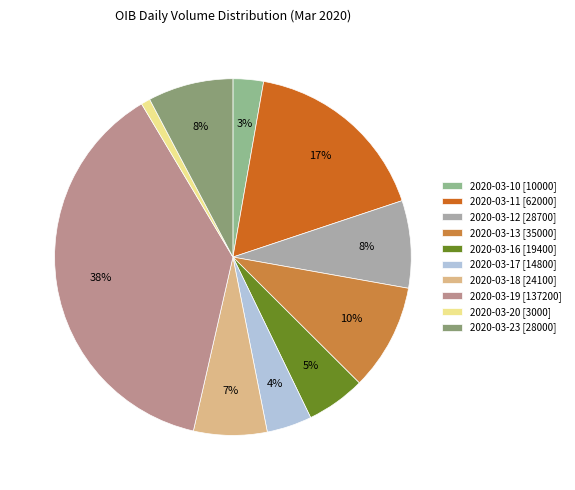

To the nearest percent, what portion does 2020-03-16 represent?

5%